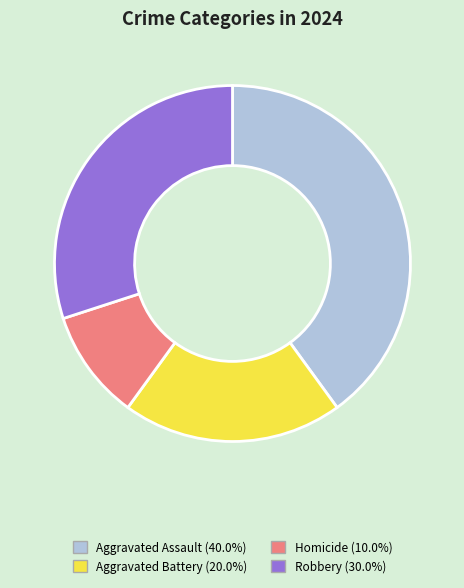

What is the ratio of the value at Aggravated Assault to the value at Homicide?

4.0